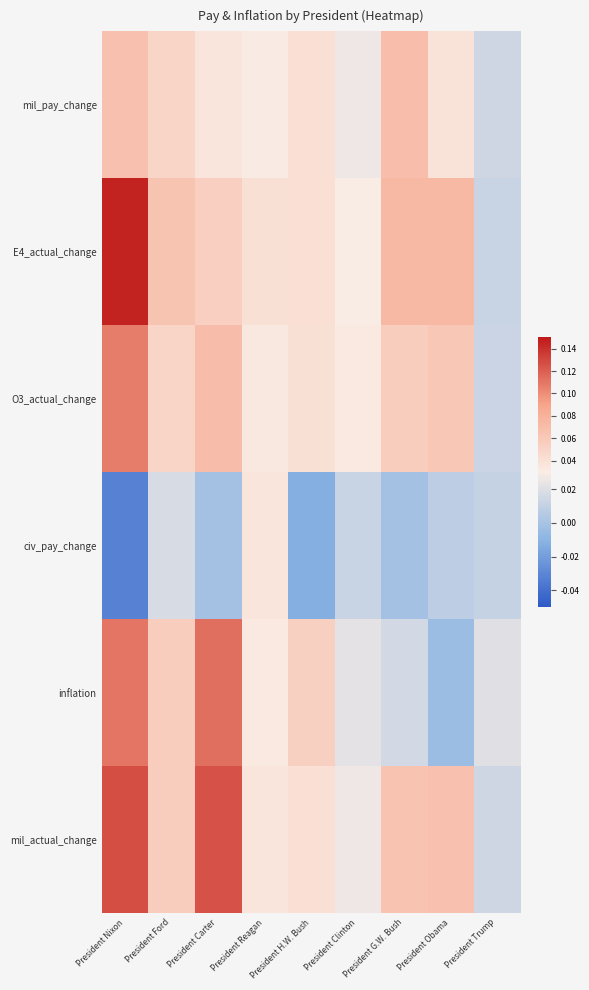

At how many categories does at least one series exceed 0?

9